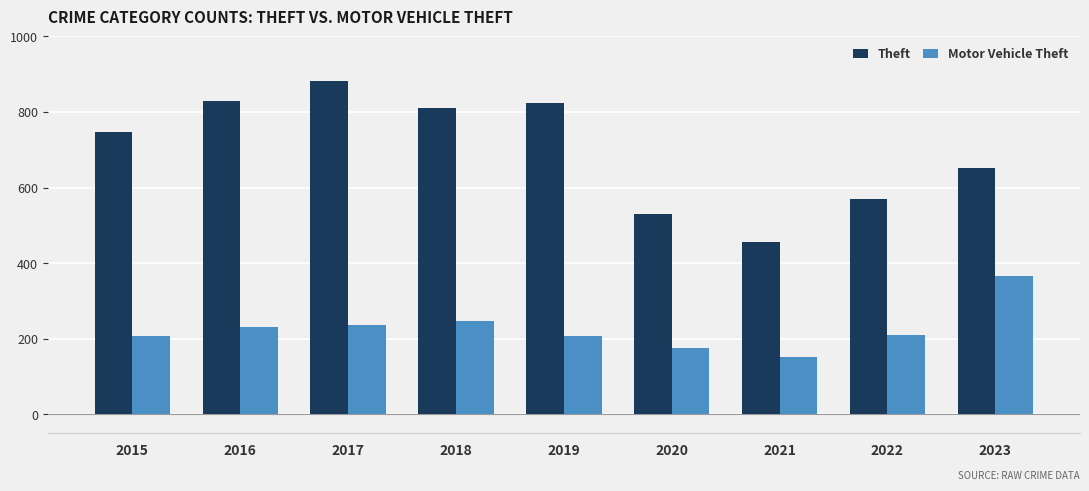

Where is Theft nearest to the value 669?

2023